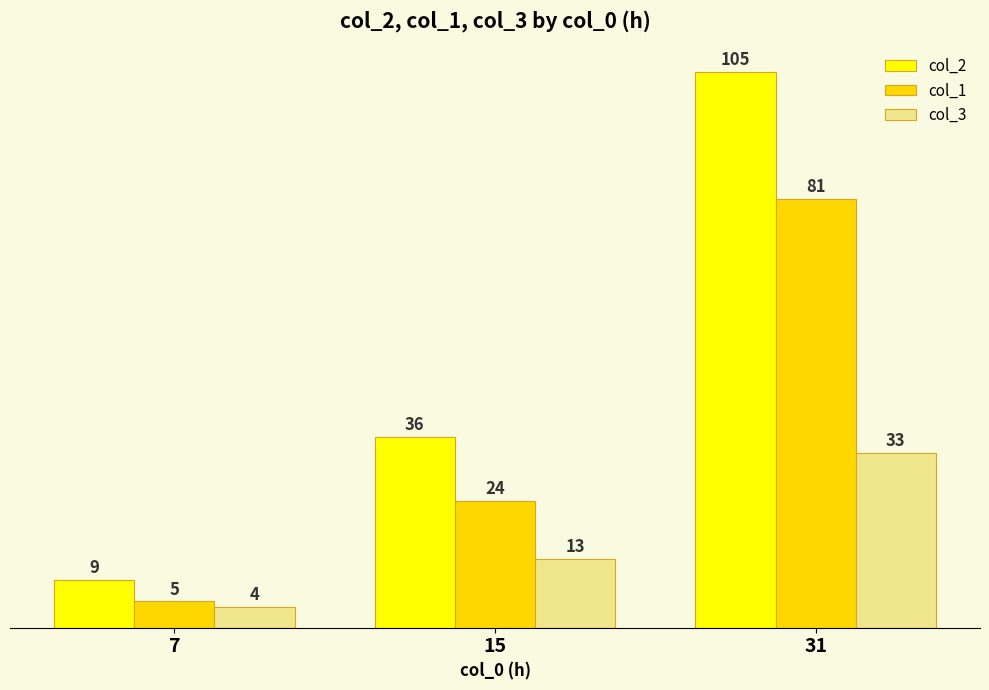

Reading right to left, extract all data points from this chart.

col_2: 105	36	9
col_1: 81	24	5
col_3: 33	13	4